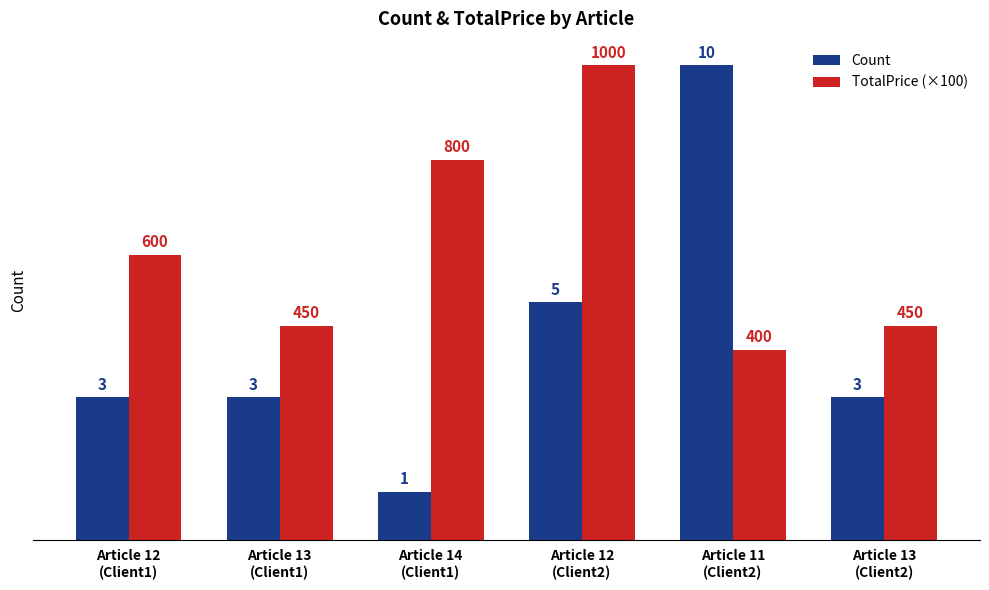

What position from the right is Article 13
(Client1)?

5